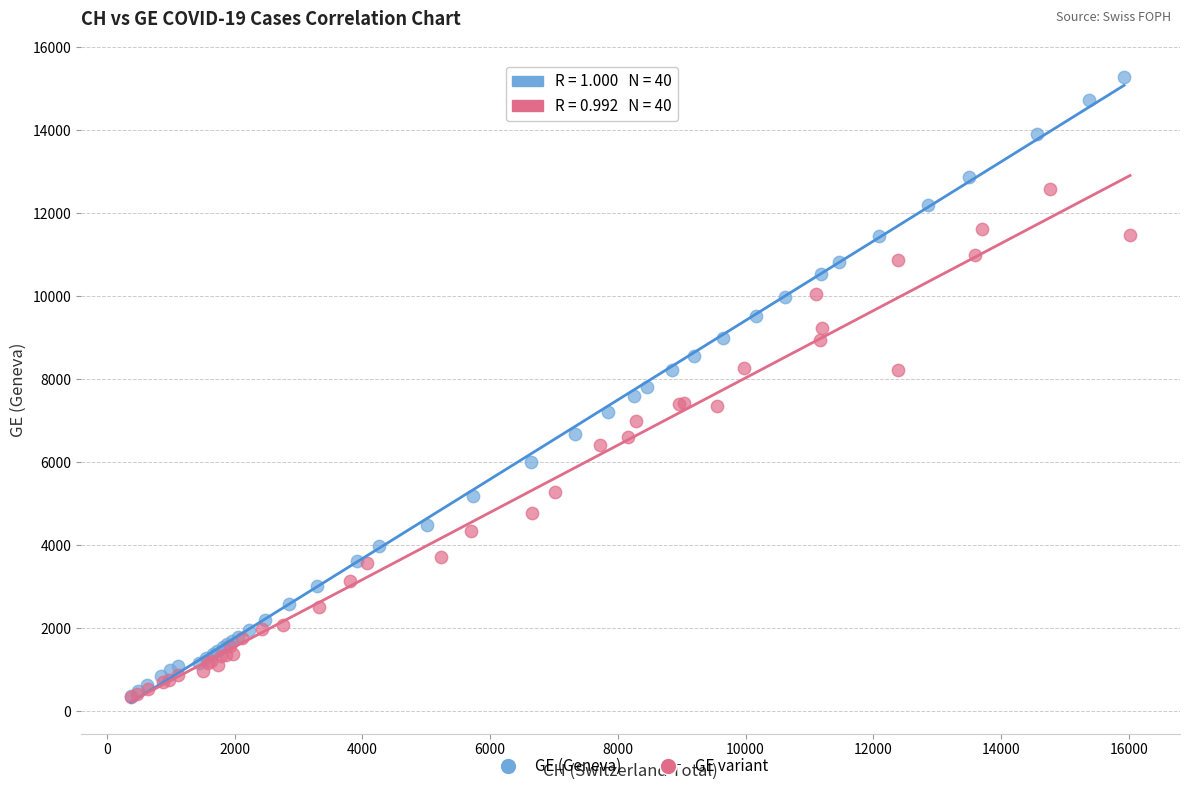

Which series reaches the maximum Y coordinate?

GE (Geneva)